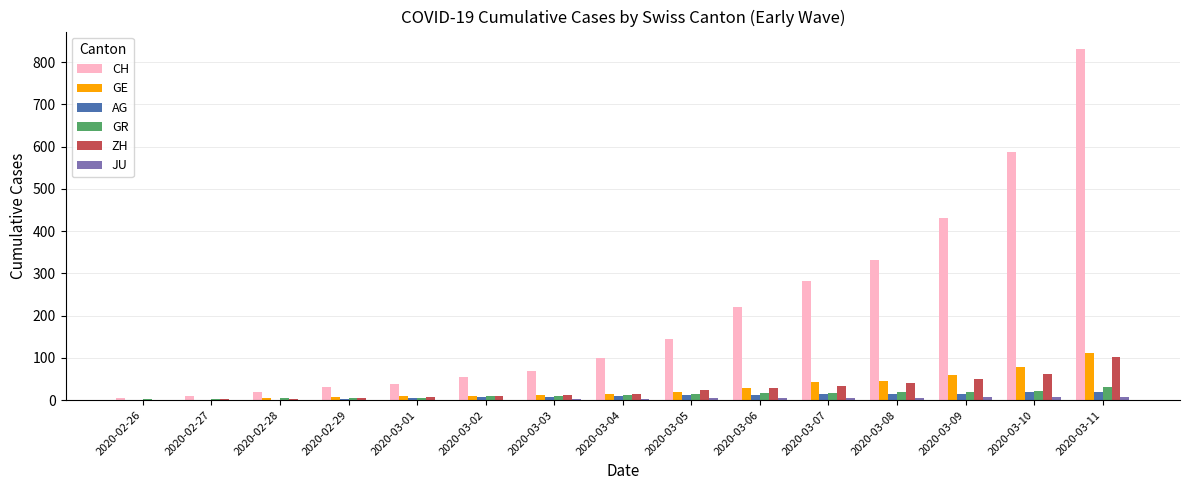

What is the maximum value for ZH?

101